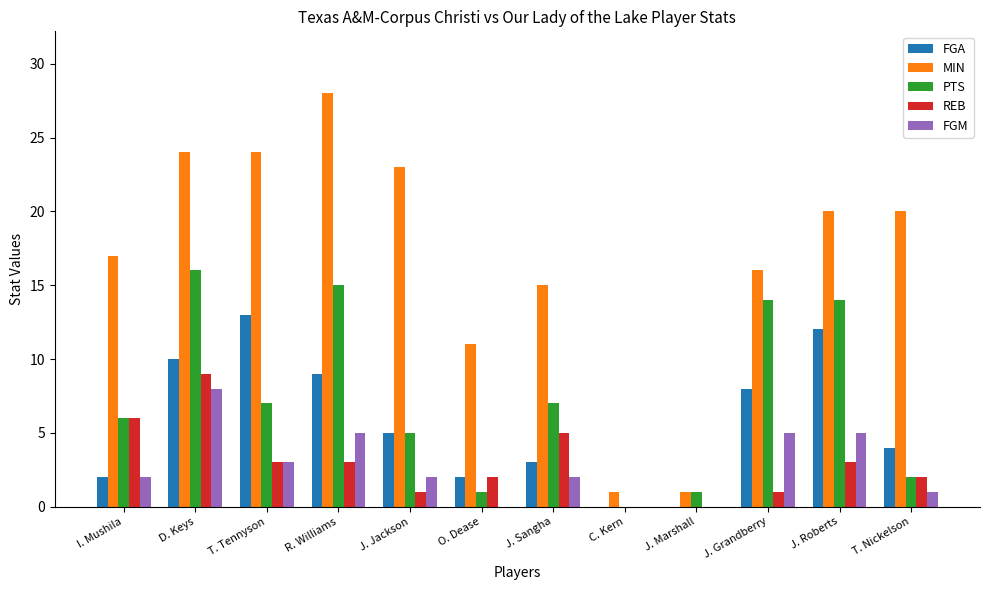

What is the difference between the PTS values at J. Marshall and J. Jackson?

4